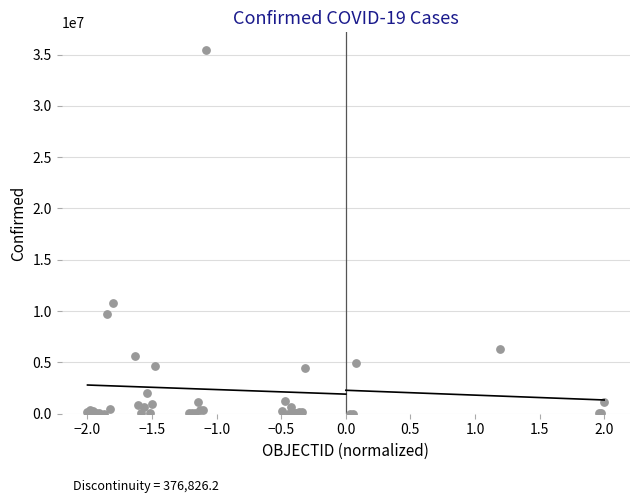

What Y value in the scatter plot is closest to 17701919?

10763649